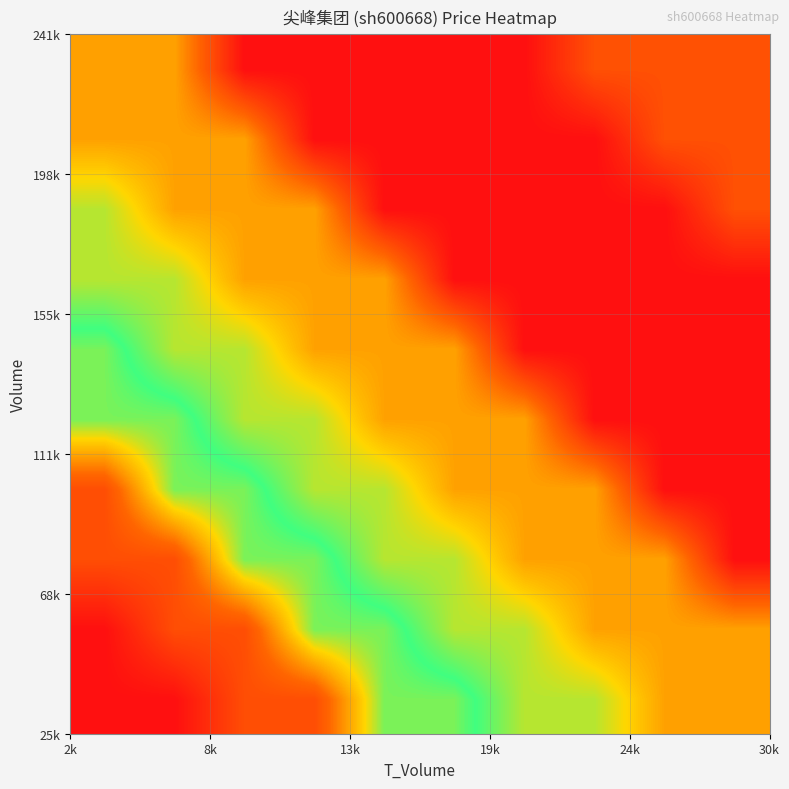

How many series are shown in this chart?

10